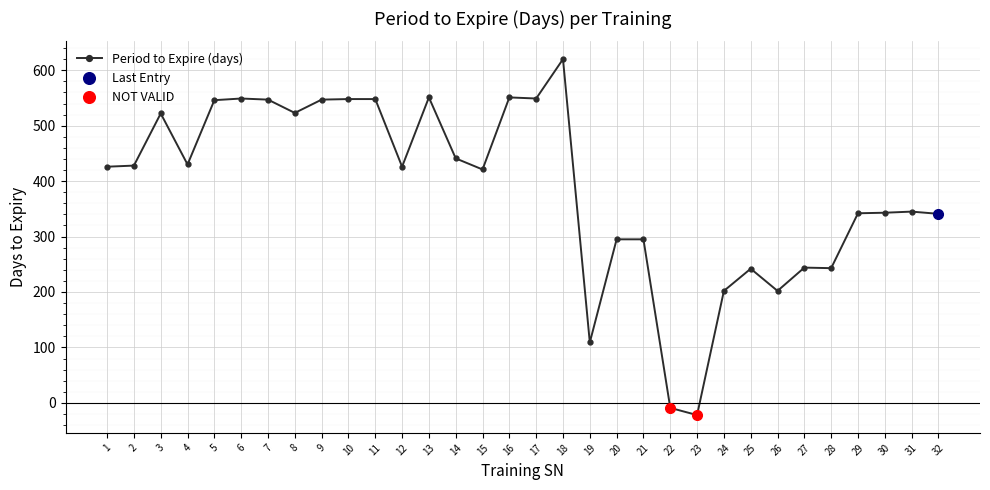

Reading left to right, what are all the values shown in this chart?

1=426	2=428	3=522	4=430	5=546	6=549	7=547	8=523	9=547	10=548	11=548	12=426	13=551	14=441	15=421	16=551	17=549	18=620	19=109	20=295	21=295	22=-9	23=-22	24=202	25=242	26=202	27=244	28=243	29=342	30=343	31=345	32=341